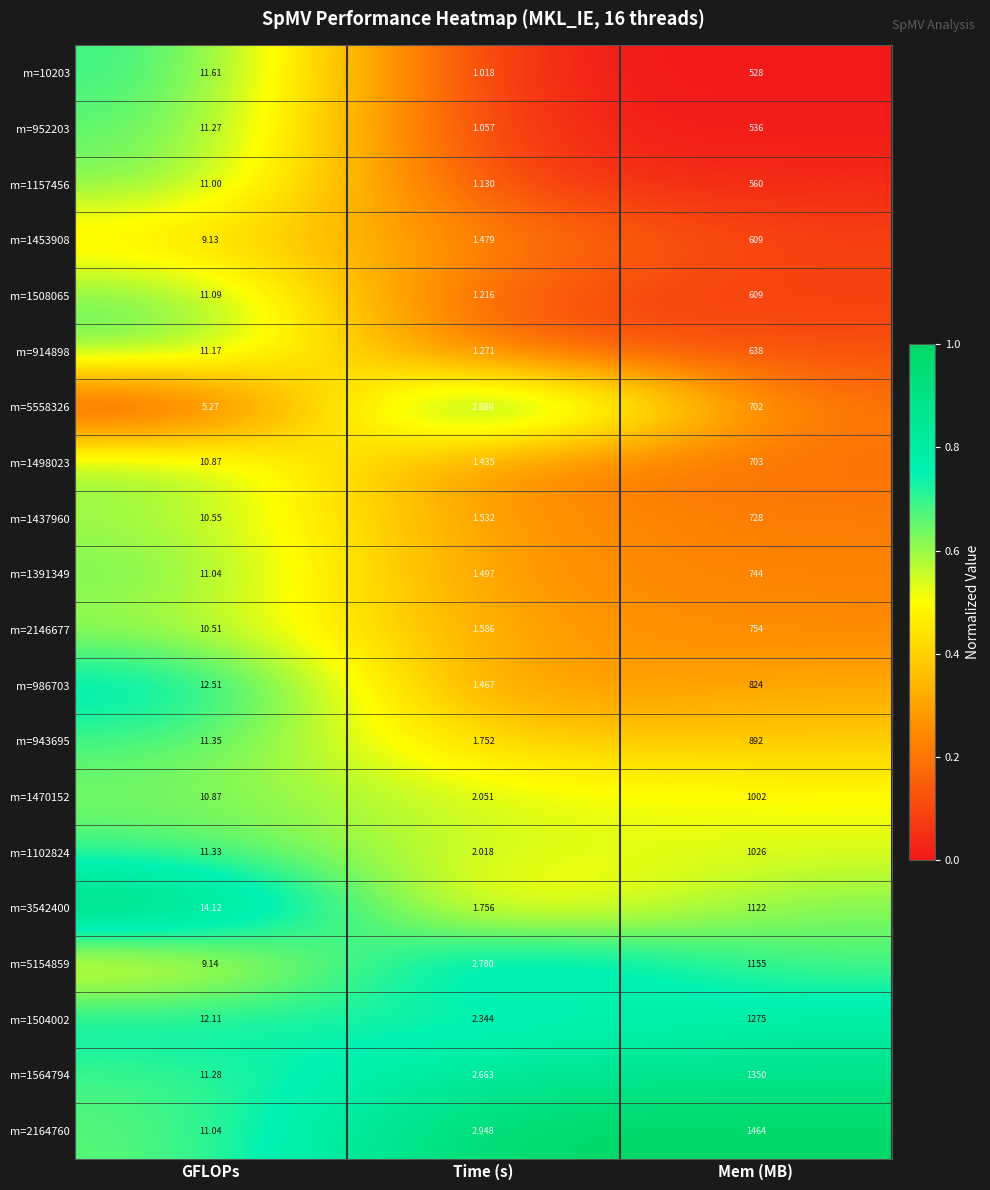

At which label does m=10203 reach its minimum?

Time (s)